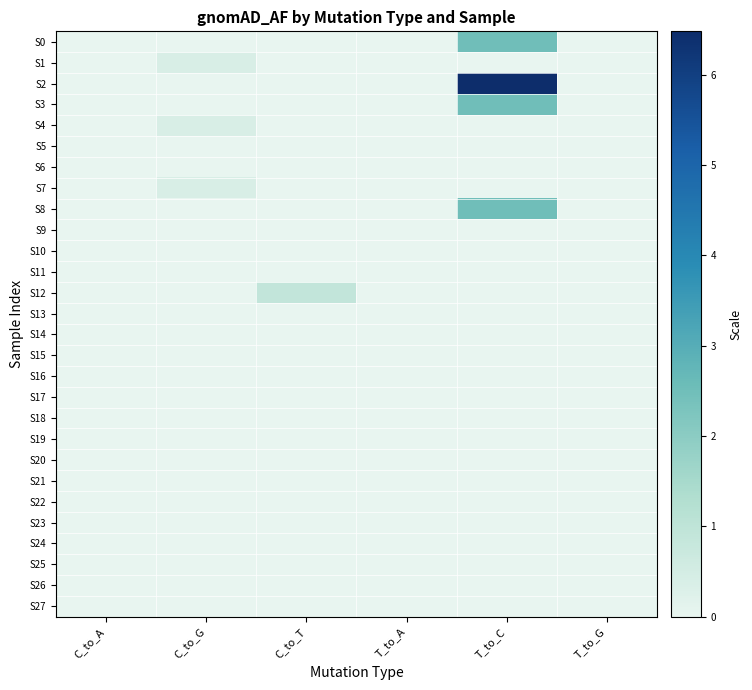

Reading right to left, what are all the values shown in this chart?

S0: T_to_G=0.0	T_to_C=2.5	T_to_A=0.0	C_to_T=0.0	C_to_G=0.0	C_to_A=0.0
S1: T_to_G=0.0	T_to_C=0.0	T_to_A=0.0	C_to_T=0.0	C_to_G=0.4	C_to_A=0.0
S2: T_to_G=0.0	T_to_C=6.5	T_to_A=0.0	C_to_T=0.0	C_to_G=0.0	C_to_A=0.0
S3: T_to_G=0.0	T_to_C=2.5	T_to_A=0.0	C_to_T=0.0	C_to_G=0.0	C_to_A=0.0
S4: T_to_G=0.0	T_to_C=0.0	T_to_A=0.0	C_to_T=0.0	C_to_G=0.4	C_to_A=0.0
S5: T_to_G=0.0	T_to_C=0.0	T_to_A=0.0	C_to_T=0.0	C_to_G=0.0	C_to_A=0.0
S6: T_to_G=0.0	T_to_C=0.0	T_to_A=0.0	C_to_T=0.0	C_to_G=0.0	C_to_A=0.0
S7: T_to_G=0.0	T_to_C=0.0	T_to_A=0.0	C_to_T=0.0	C_to_G=0.4	C_to_A=0.0
S8: T_to_G=0.0	T_to_C=2.5	T_to_A=0.0	C_to_T=0.0	C_to_G=0.0	C_to_A=0.0
S9: T_to_G=0.0	T_to_C=0.0	T_to_A=0.0	C_to_T=0.0	C_to_G=0.0	C_to_A=0.0
S10: T_to_G=0.0	T_to_C=0.0	T_to_A=0.0	C_to_T=0.0	C_to_G=0.0	C_to_A=0.0
S11: T_to_G=0.0	T_to_C=0.0	T_to_A=0.0	C_to_T=0.0	C_to_G=0.0	C_to_A=0.0
S12: T_to_G=0.0	T_to_C=0.0	T_to_A=0.0	C_to_T=0.9	C_to_G=0.0	C_to_A=0.0
S13: T_to_G=0.0	T_to_C=0.0	T_to_A=0.0	C_to_T=0.0	C_to_G=0.0	C_to_A=0.0
S14: T_to_G=0.0	T_to_C=0.0	T_to_A=0.0	C_to_T=0.0	C_to_G=0.0	C_to_A=0.0
S15: T_to_G=0.0	T_to_C=0.0	T_to_A=0.0	C_to_T=0.0	C_to_G=0.0	C_to_A=0.0
S16: T_to_G=0.0	T_to_C=0.0	T_to_A=0.0	C_to_T=0.0	C_to_G=0.0	C_to_A=0.0
S17: T_to_G=0.0	T_to_C=0.0	T_to_A=0.0	C_to_T=0.0	C_to_G=0.0	C_to_A=0.0
S18: T_to_G=0.0	T_to_C=0.0	T_to_A=0.0	C_to_T=0.0	C_to_G=0.0	C_to_A=0.0
S19: T_to_G=0.0	T_to_C=0.0	T_to_A=0.0	C_to_T=0.0	C_to_G=0.0	C_to_A=0.0
S20: T_to_G=0.0	T_to_C=0.0	T_to_A=0.0	C_to_T=0.0	C_to_G=0.0	C_to_A=0.0
S21: T_to_G=0.0	T_to_C=0.0	T_to_A=0.0	C_to_T=0.0	C_to_G=0.0	C_to_A=0.0
S22: T_to_G=0.0	T_to_C=0.0	T_to_A=0.0	C_to_T=0.0	C_to_G=0.0	C_to_A=0.0
S23: T_to_G=0.0	T_to_C=0.0	T_to_A=0.0	C_to_T=0.0	C_to_G=0.0	C_to_A=0.0
S24: T_to_G=0.0	T_to_C=0.0	T_to_A=0.0	C_to_T=0.0	C_to_G=0.0	C_to_A=0.0
S25: T_to_G=0.0	T_to_C=0.0	T_to_A=0.0	C_to_T=0.0	C_to_G=0.0	C_to_A=0.0
S26: T_to_G=0.0	T_to_C=0.0	T_to_A=0.0	C_to_T=0.0	C_to_G=0.0	C_to_A=0.0
S27: T_to_G=0.0	T_to_C=0.0	T_to_A=0.0	C_to_T=0.0	C_to_G=0.0	C_to_A=0.0